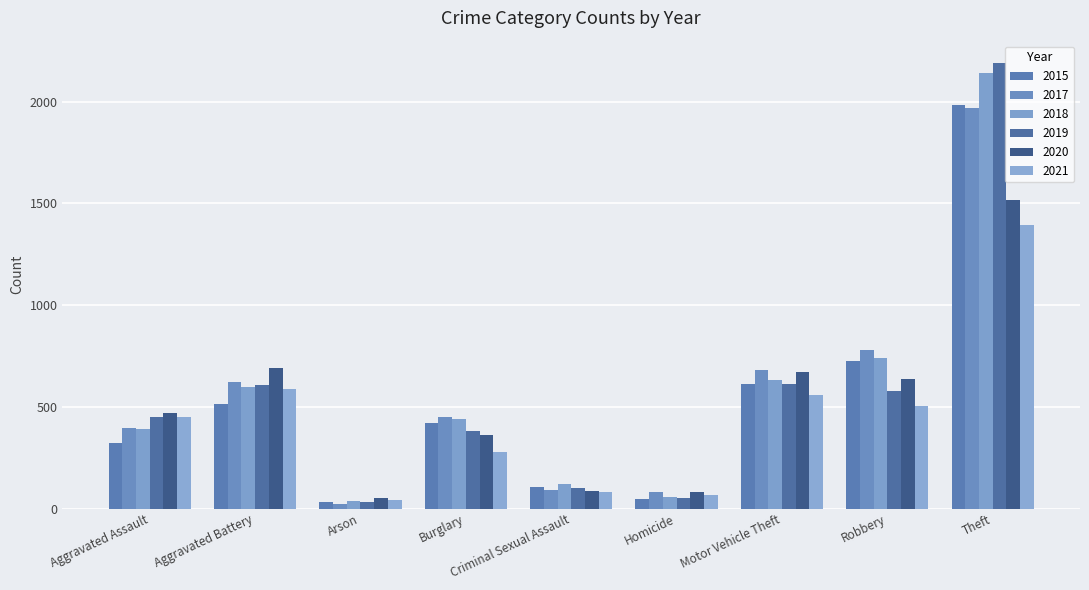

Read the 2015 value at Homicide.

50